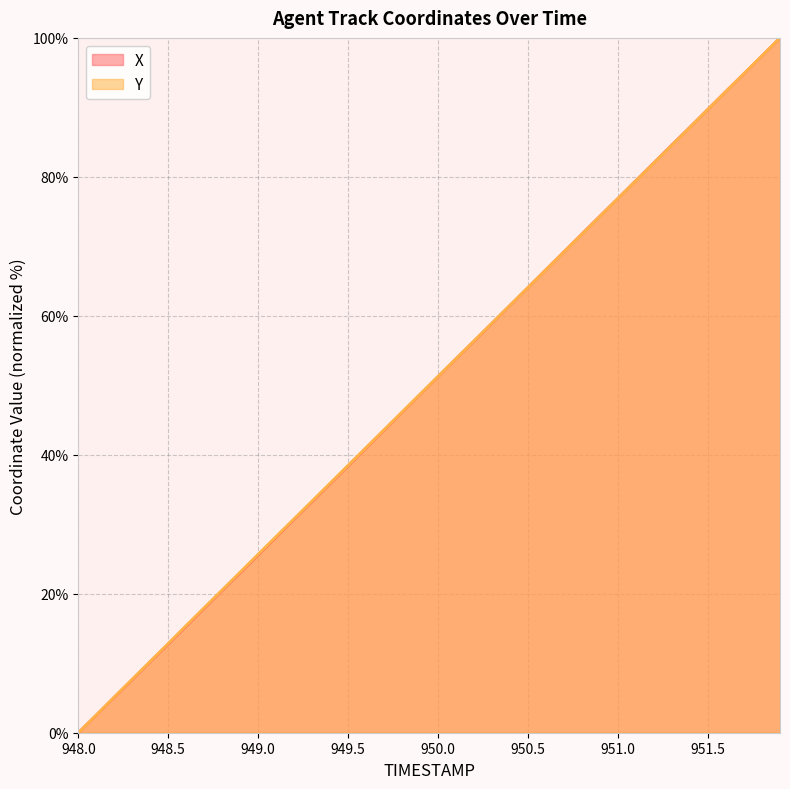

The Y series shows 22.5 at 948.5. True or false?

False